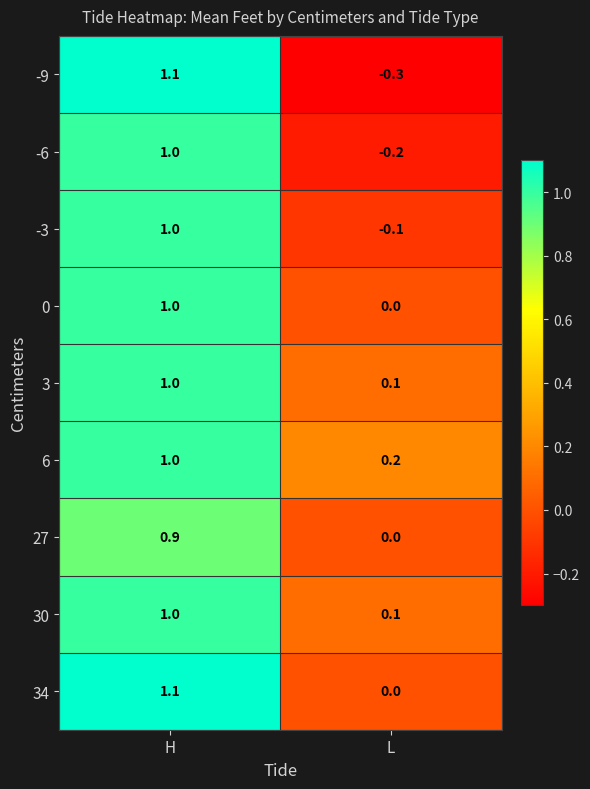

Reading left to right, list all the values displayed in this chart.

-9: H=1.1	L=-0.3
-6: H=1.0	L=-0.2
-3: H=1.0	L=-0.1
0: H=1.0	L=0.0
3: H=1.0	L=0.1
6: H=1.0	L=0.2
27: H=0.9	L=0.0
30: H=1.0	L=0.1
34: H=1.1	L=0.0